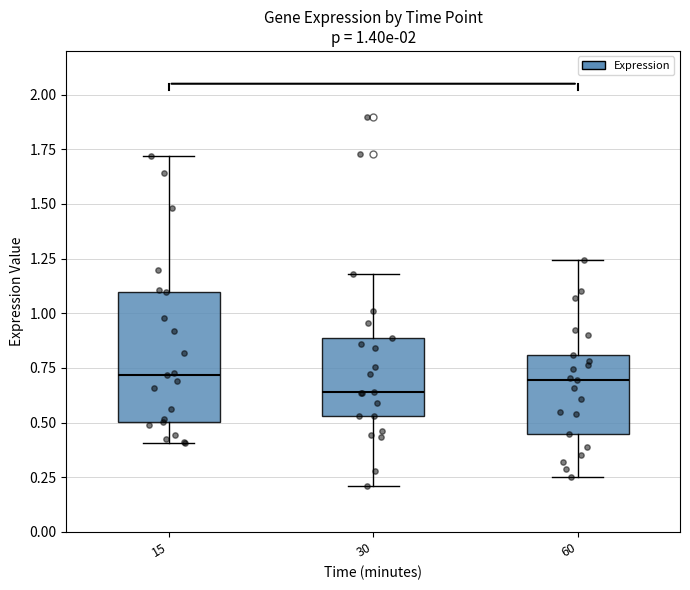

Which box is the tallest, from its lower edge to its upper edge?

15